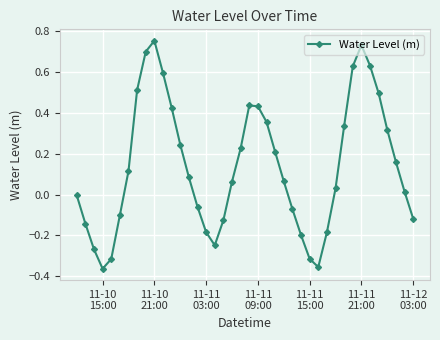

What is the value of the 36th point from the left?

0.5